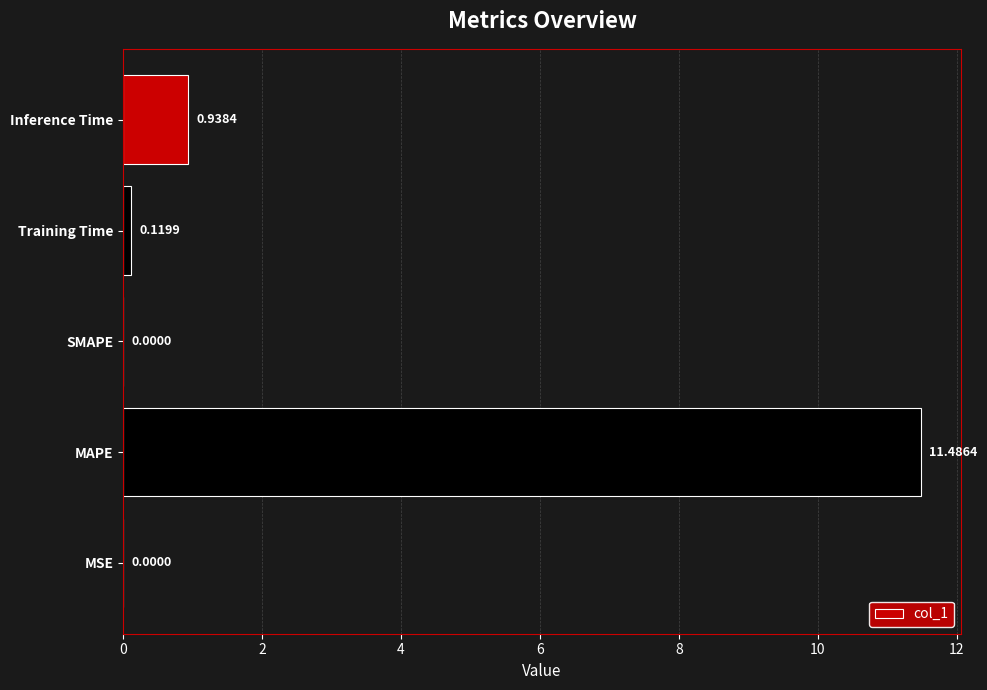

Between MSE and Training Time, which is larger?

Training Time